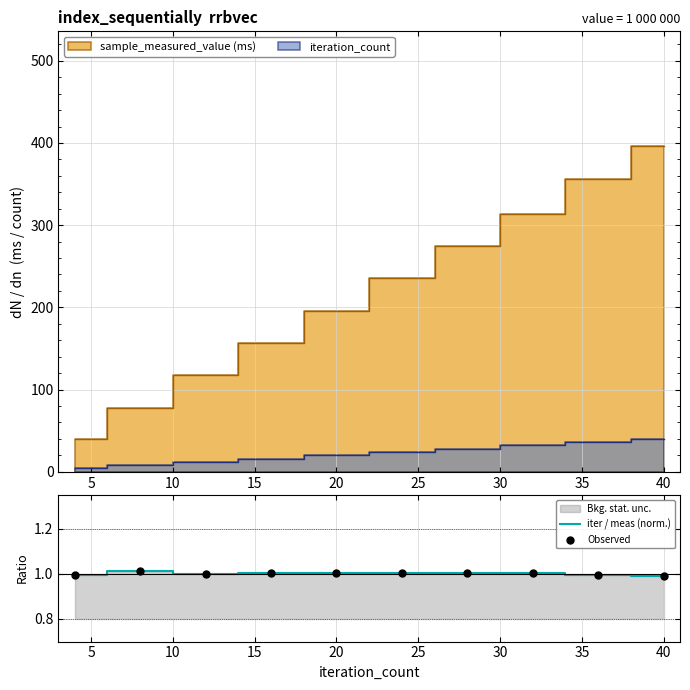

At how many categories does at least one series exceed 1?

6